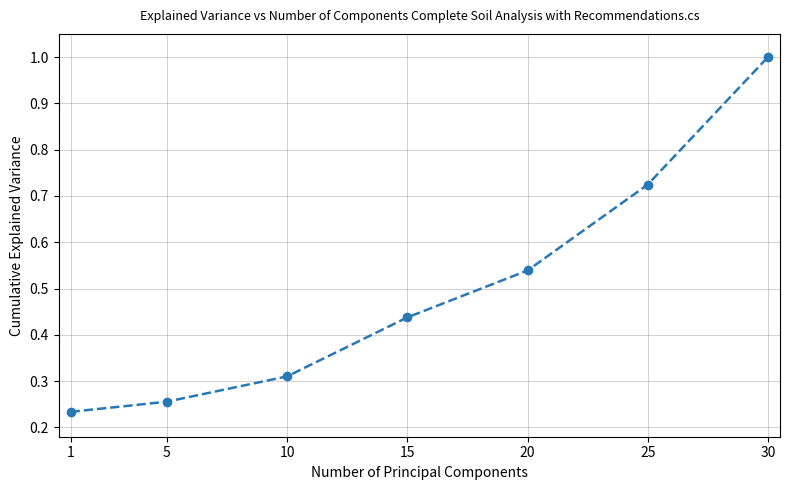

What is the difference between the maximum and minimum values?

0.8